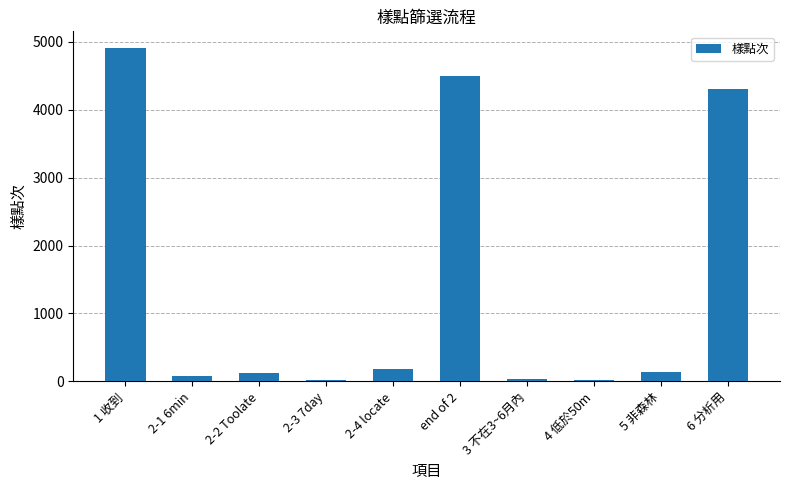

Which category has the highest value across all series?

1 收到